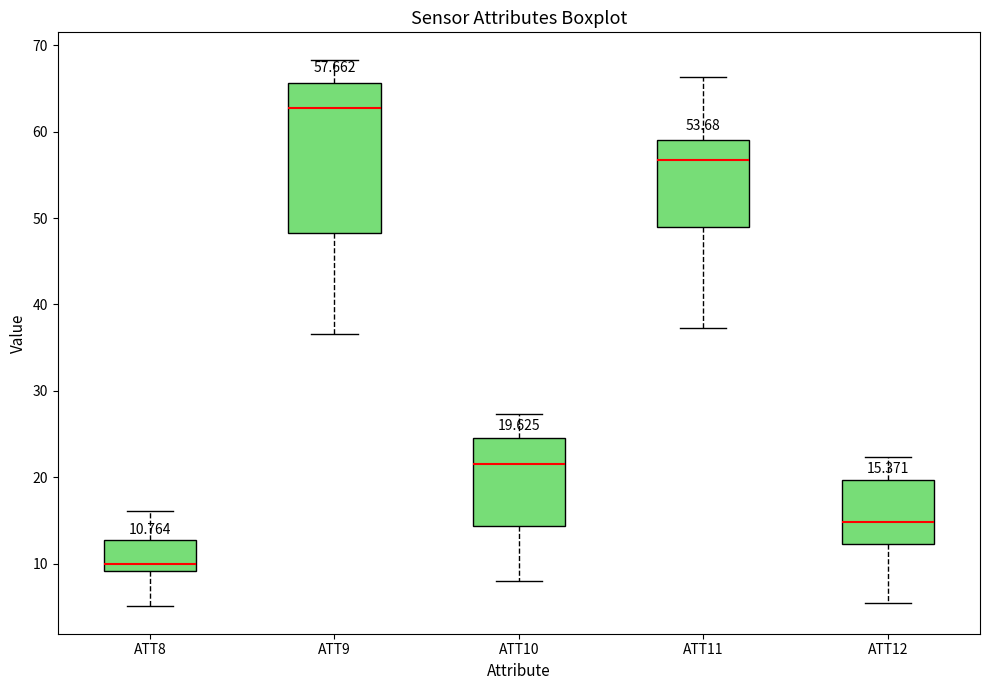

Comparing the boxes themselves (not the whiskers), which one is the tallest?

ATT9